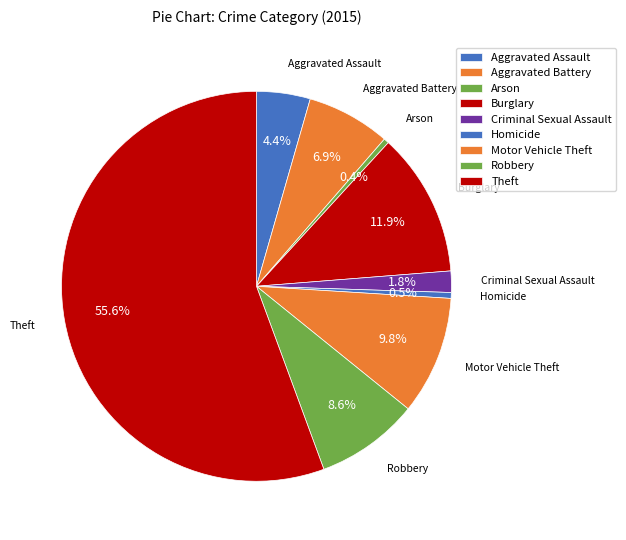

To the nearest percent, what percentage of the pie is Theft?

56%